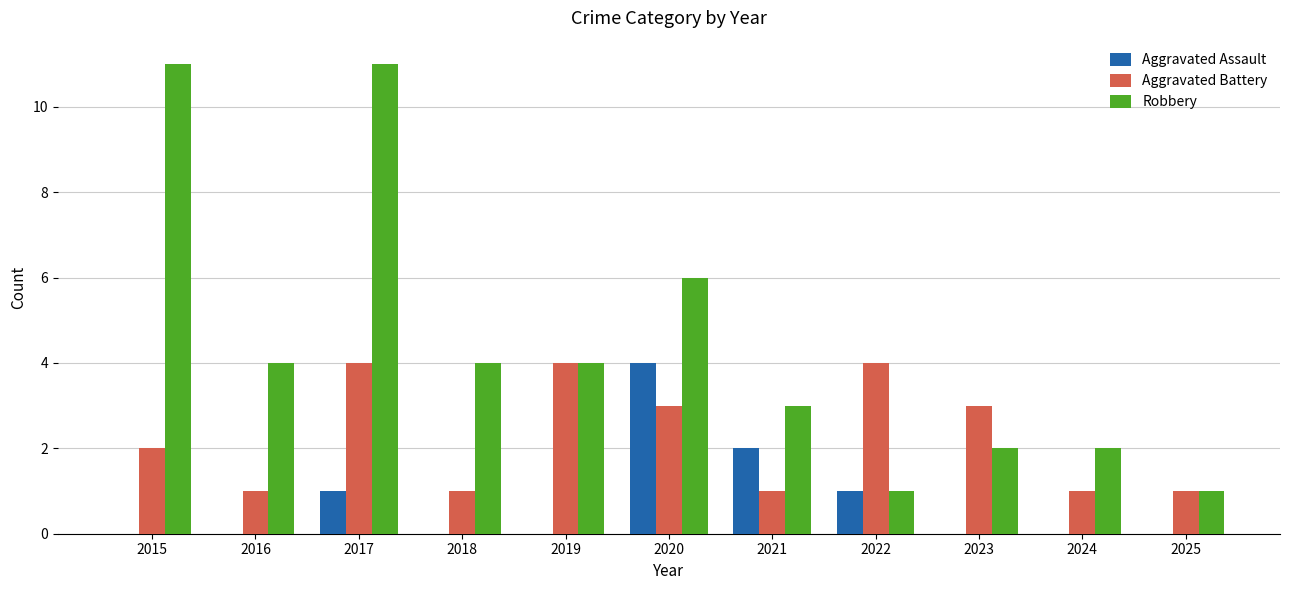

At which label does Aggravated Assault reach its peak?

2020